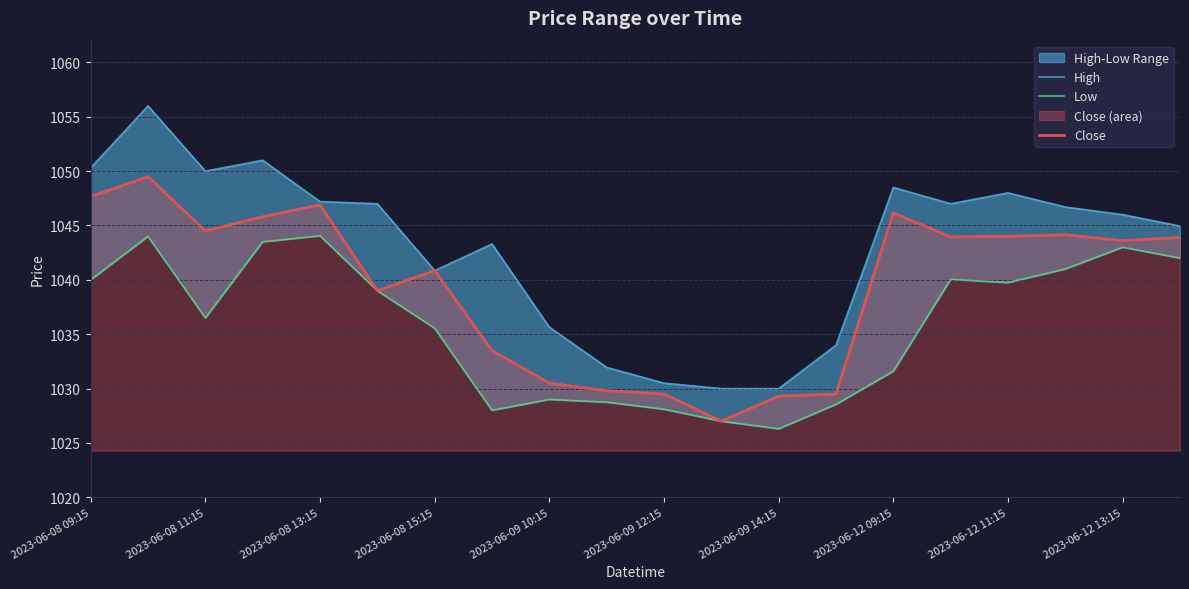

What is the greatest value displayed?

1056.0